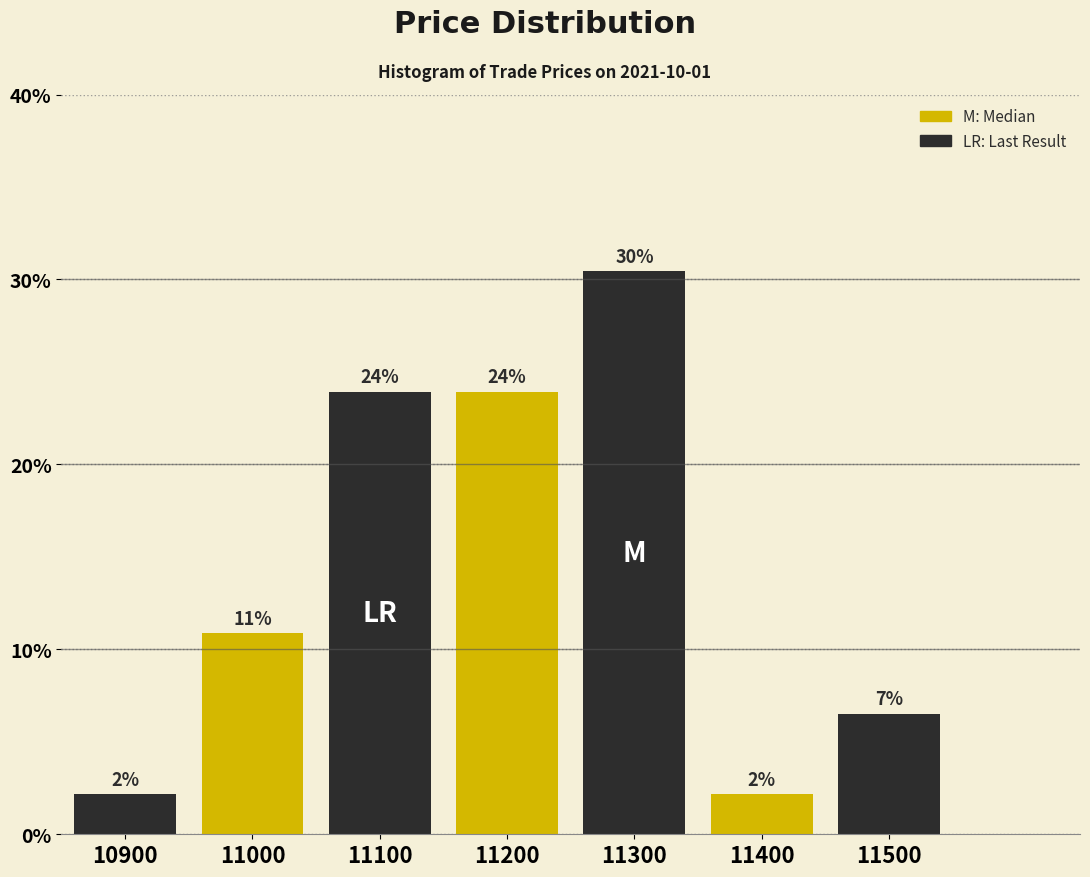

How many bars are there in total?

7